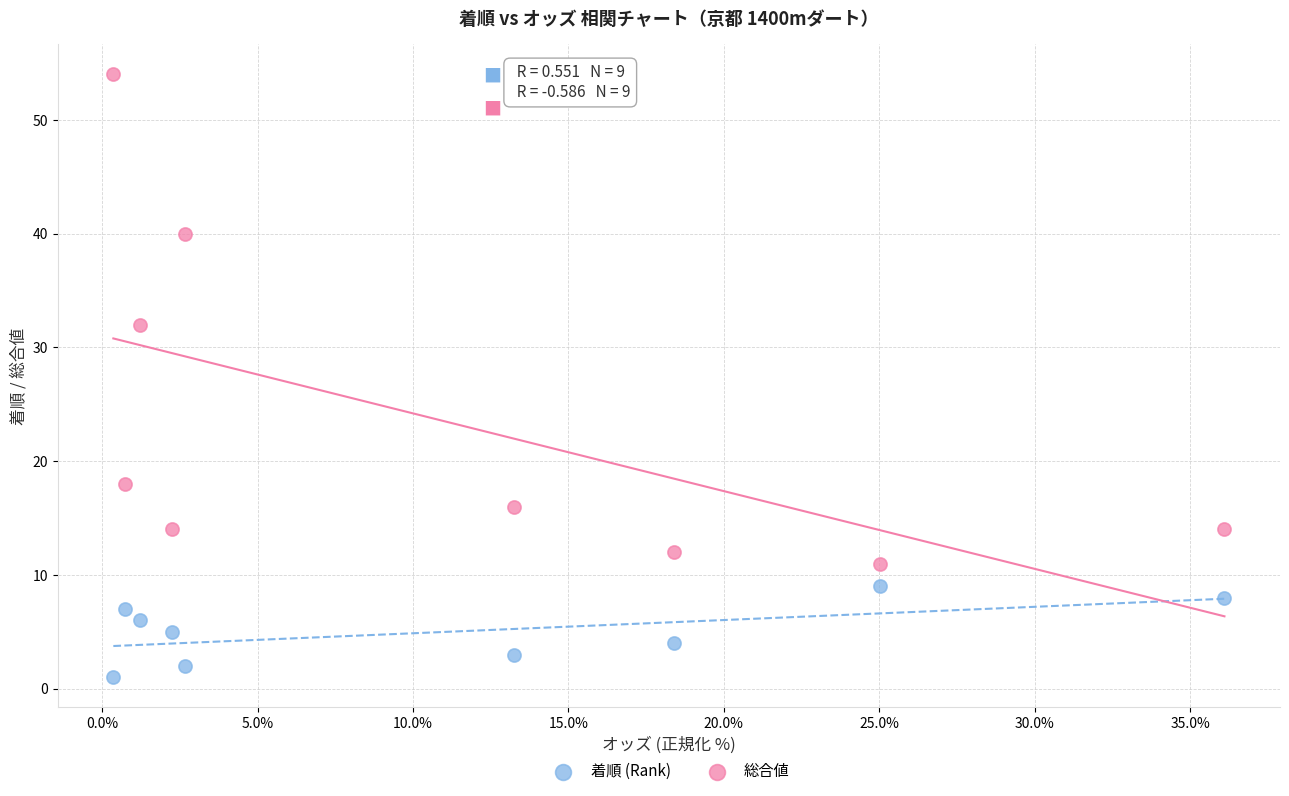

Which series contains the highest Y value?

総合値